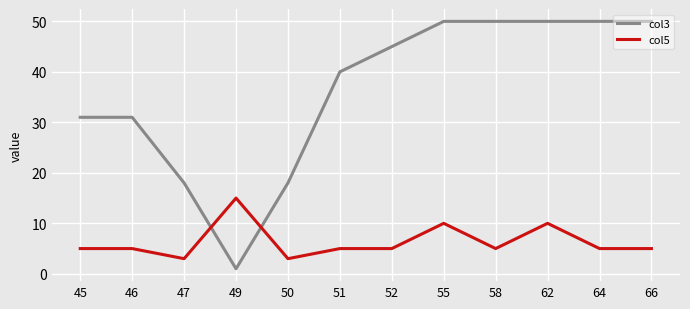

Is the value of col3 at 52 greater than the value of col5 at 45?

Yes